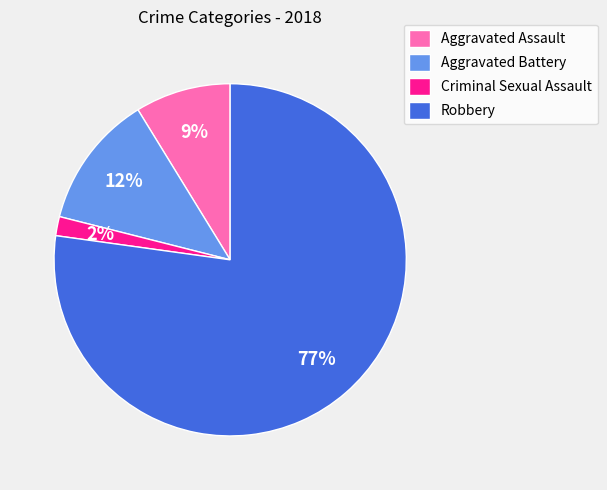

Which category accounts for the majority?

Robbery